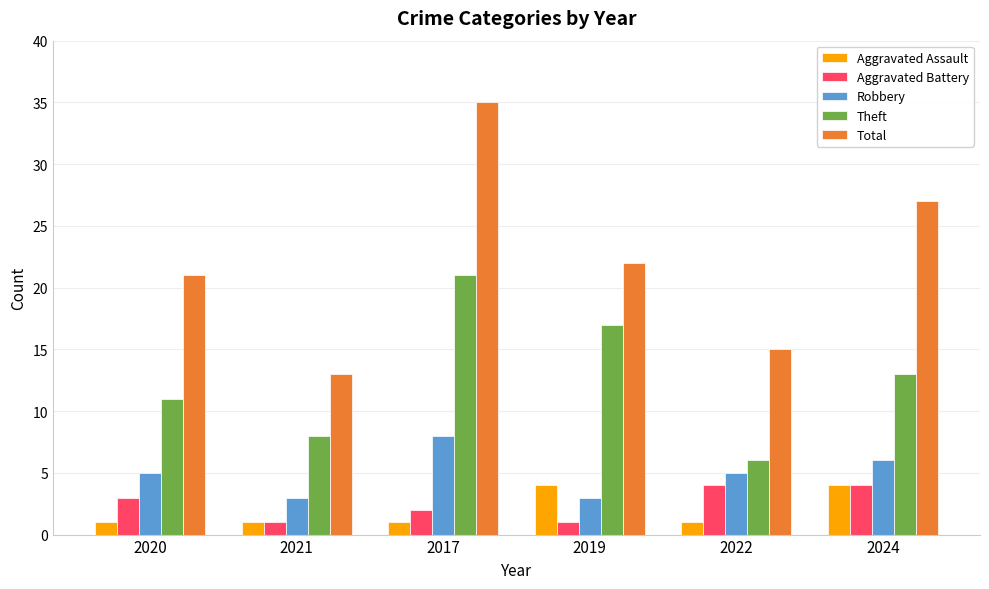

At which category does the chart reach its peak across all series?

2017